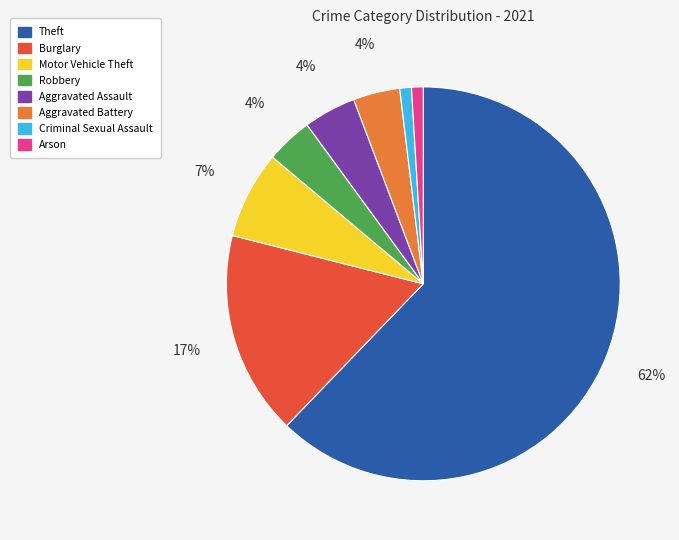

To the nearest percent, what is the combined percentage of Burglary and Robbery?

21%